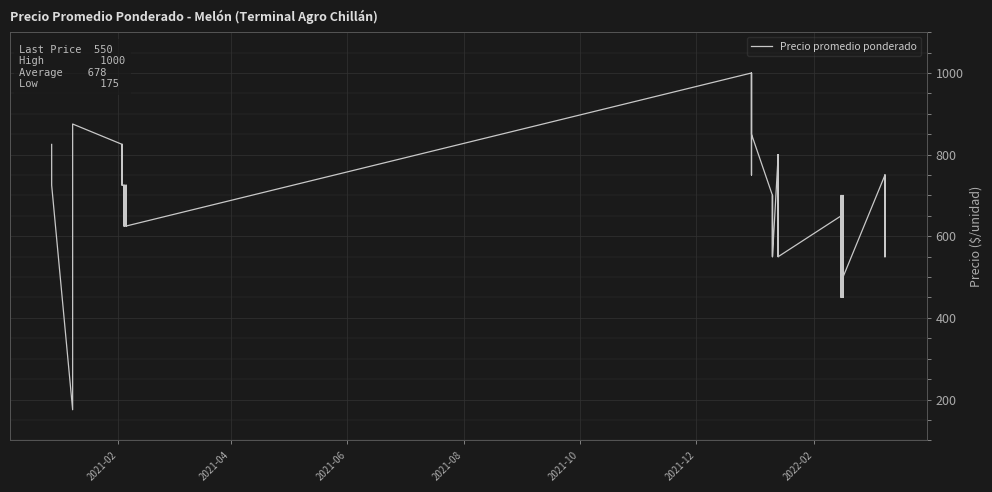

What is the value of the 29th point from the left?

650